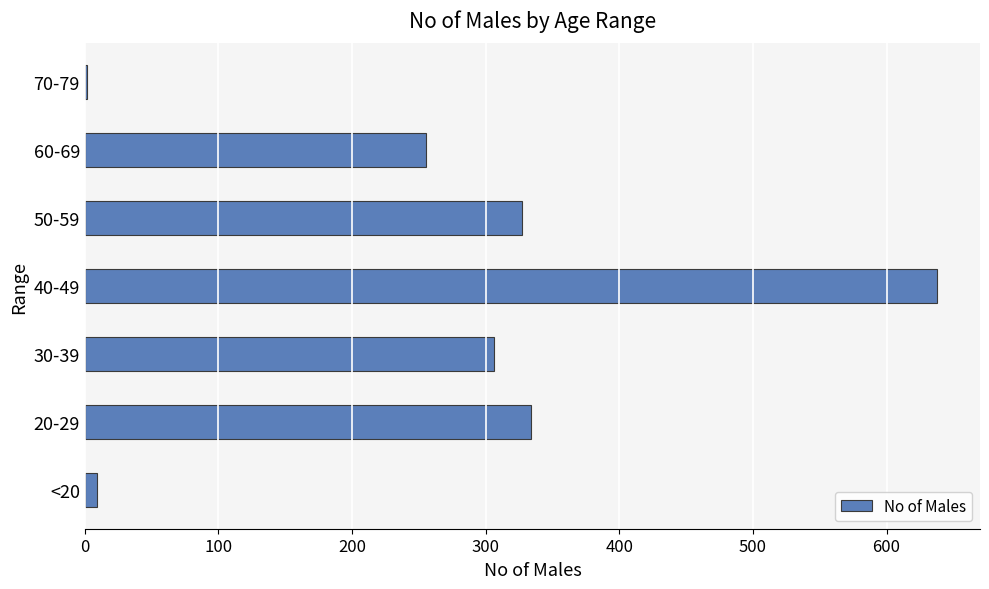

Reading bottom to top, what are all the values shown in this chart?

<20=9	20-29=334	30-39=306	40-49=638	50-59=327	60-69=255	70-79=2